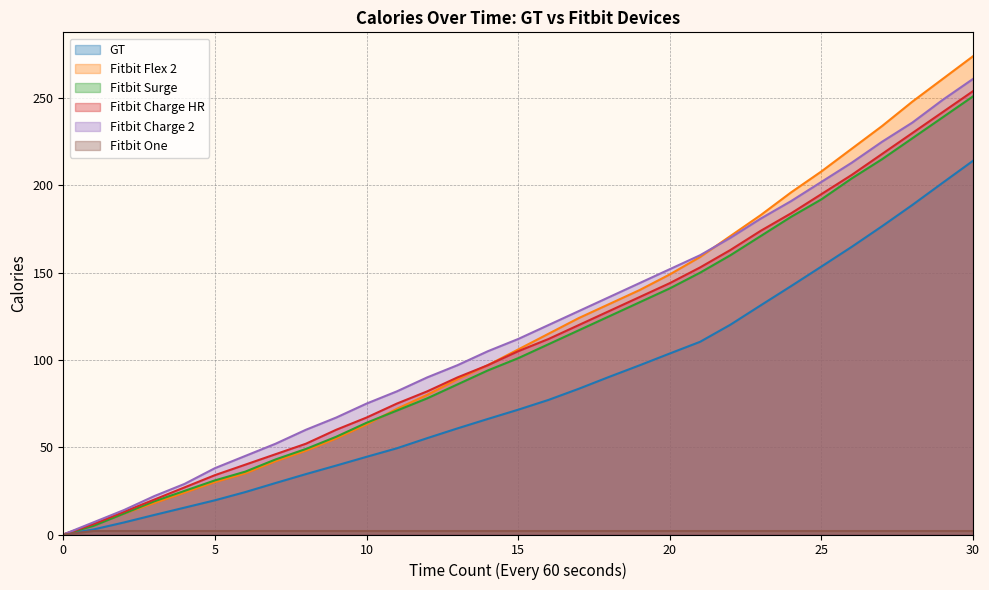

How many intersections are there between Fitbit Charge 2 and Fitbit Flex 2?

1